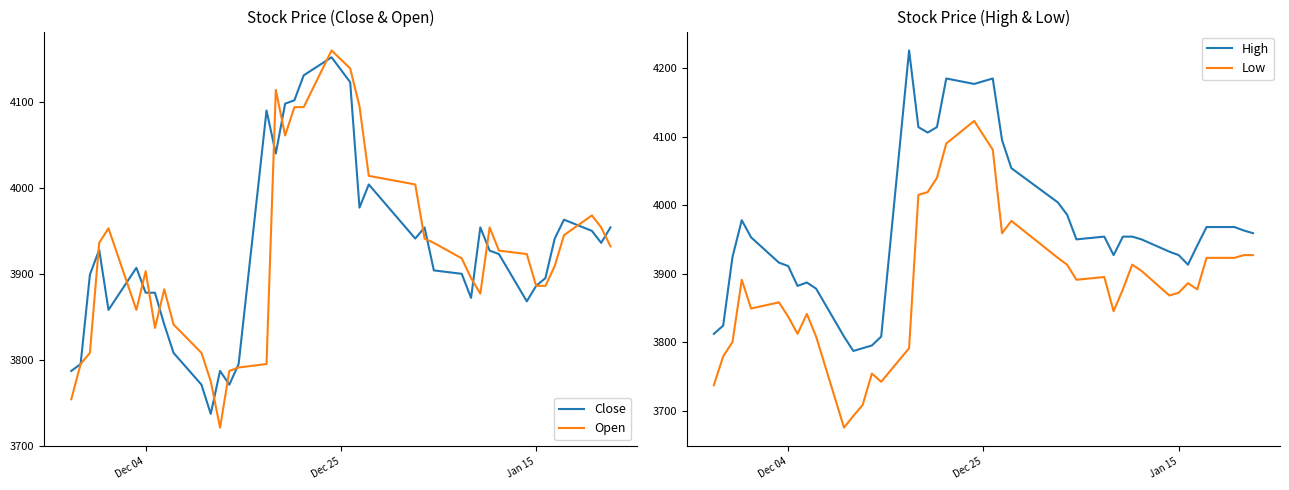

True or false: Open and Low cross at least once.

False